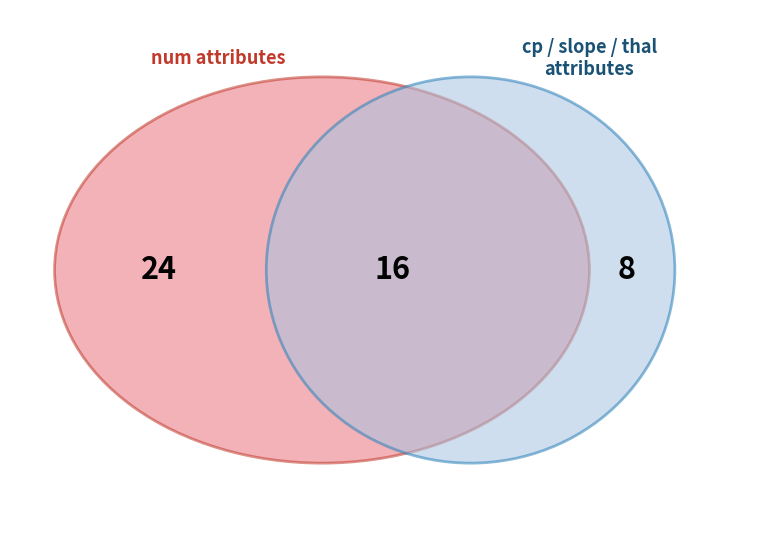

What percentage is the thal slice, to the nearest percent?

18%